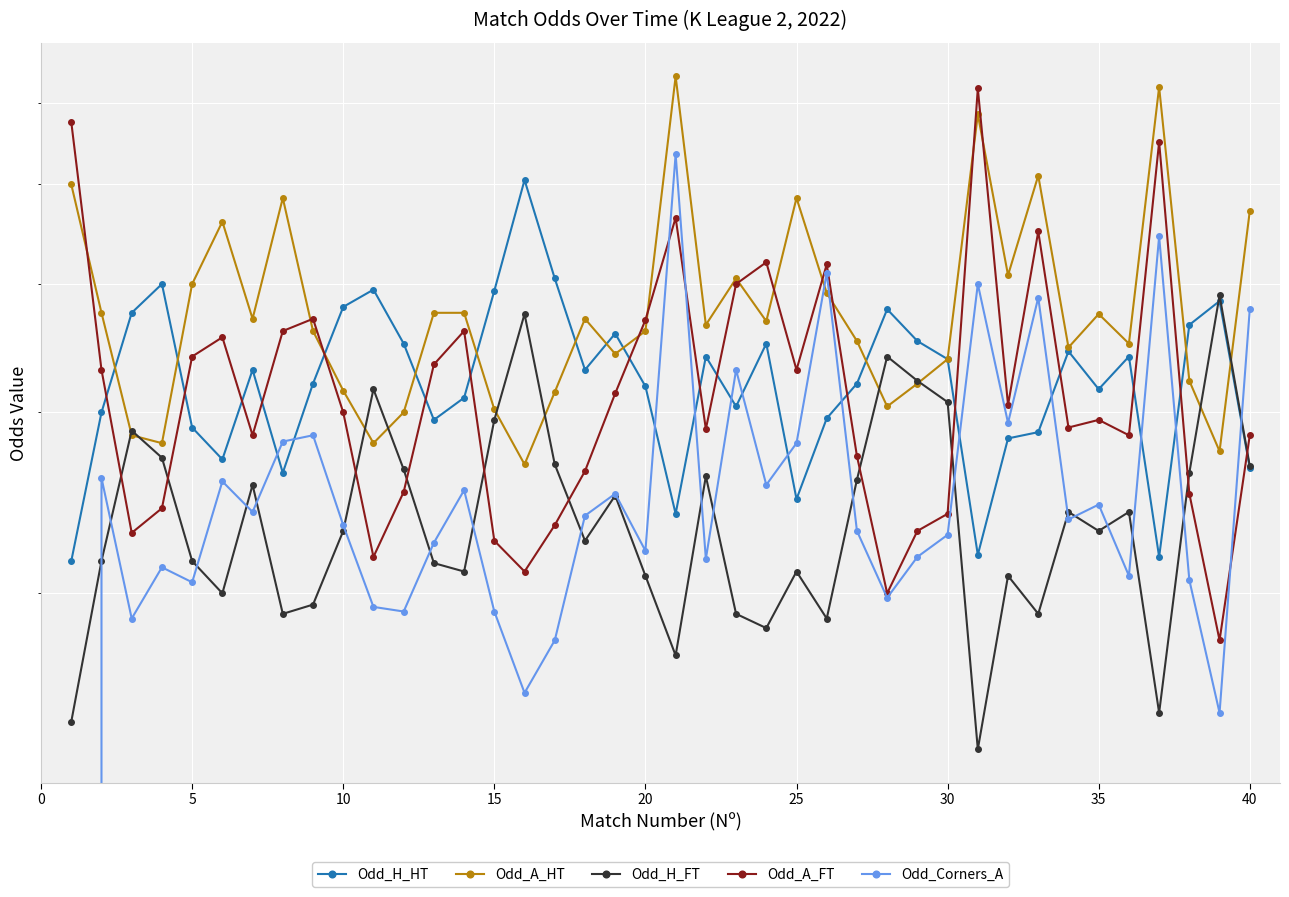

What is the difference between the maximum and second lowest values in the Odd_H_HT series?

2.9